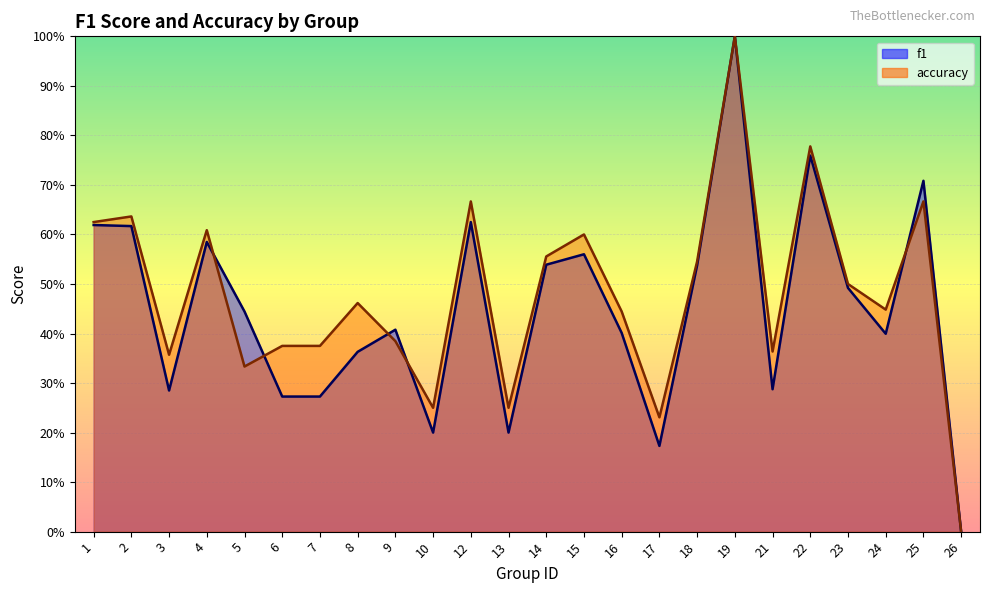

Which category has the lowest value in the accuracy series?

26